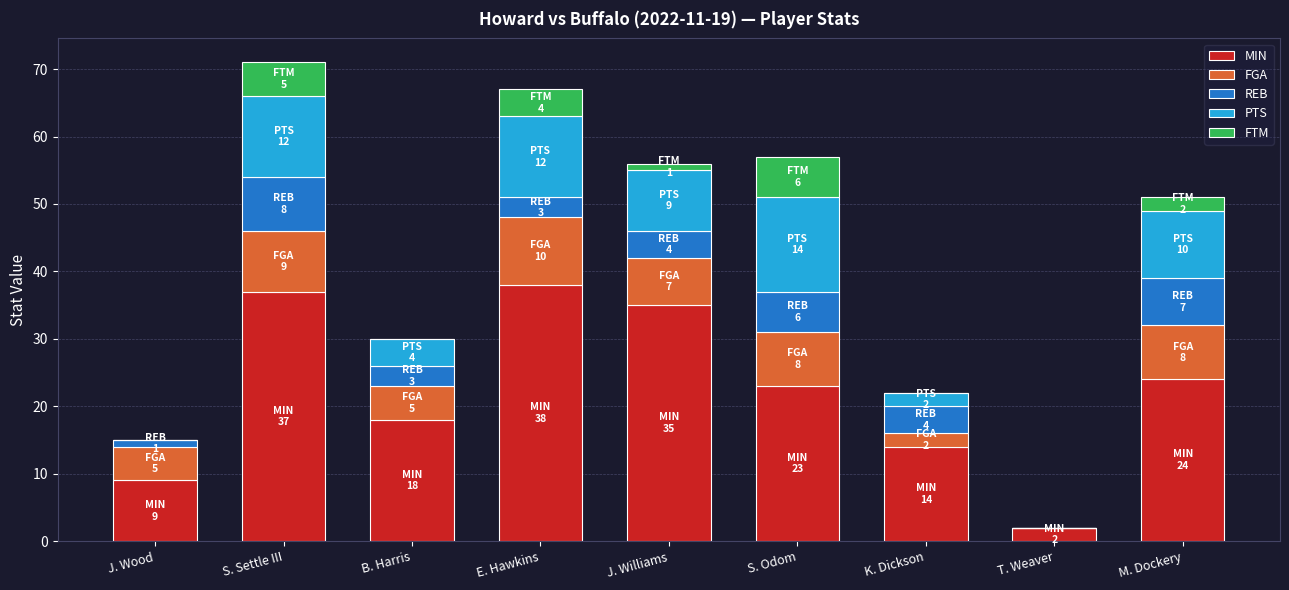

Where is MIN nearest to the value 20?

B. Harris